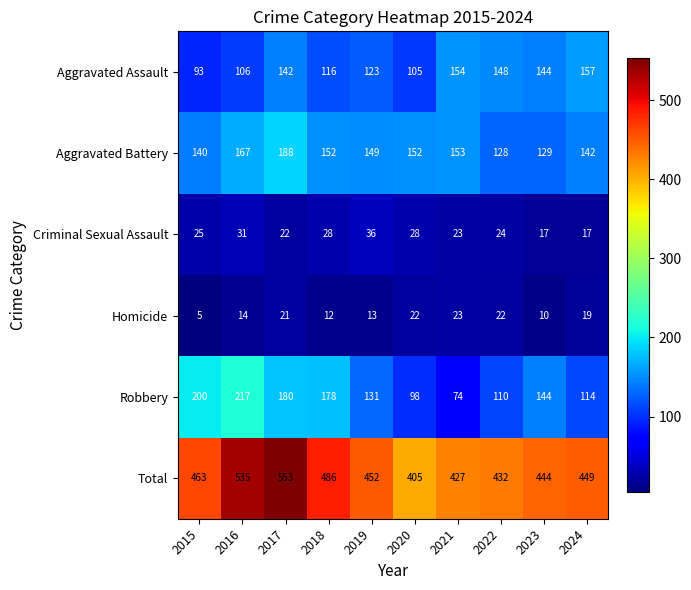

Between 2017 and 2020, which series saw the biggest shift?

Total